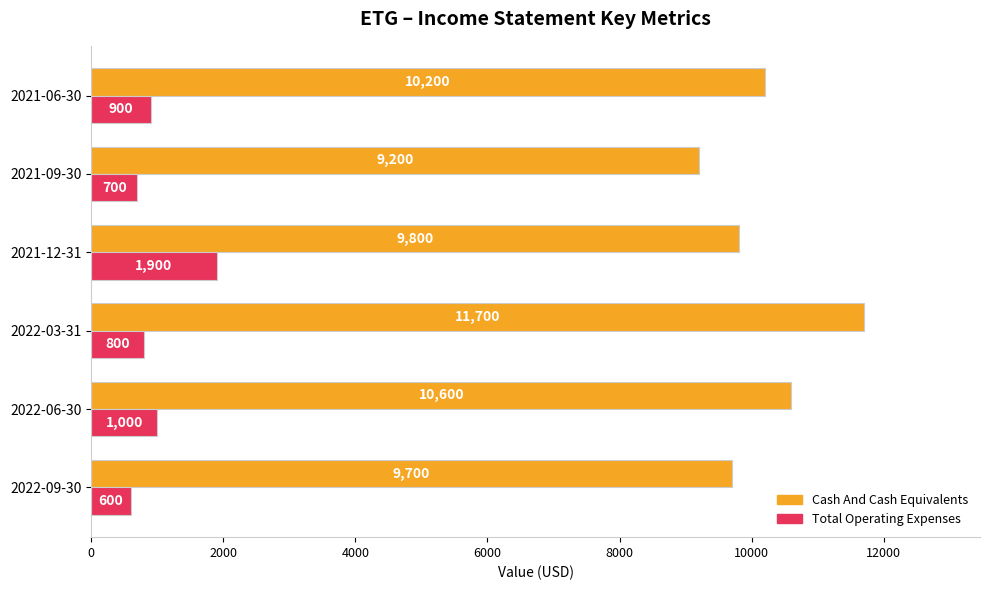

What is the average value of the Cash And Cash Equivalents series?

10200